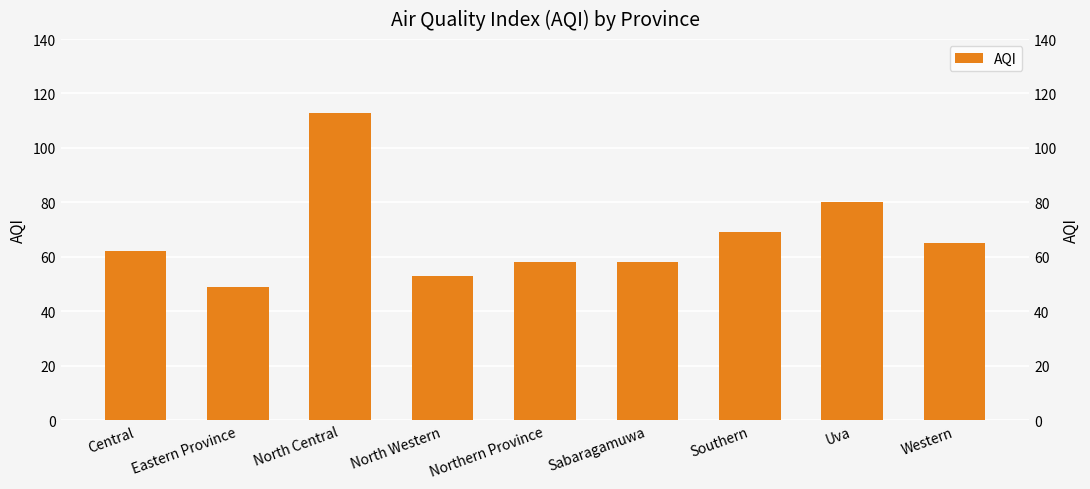

Are the bars horizontal?

No